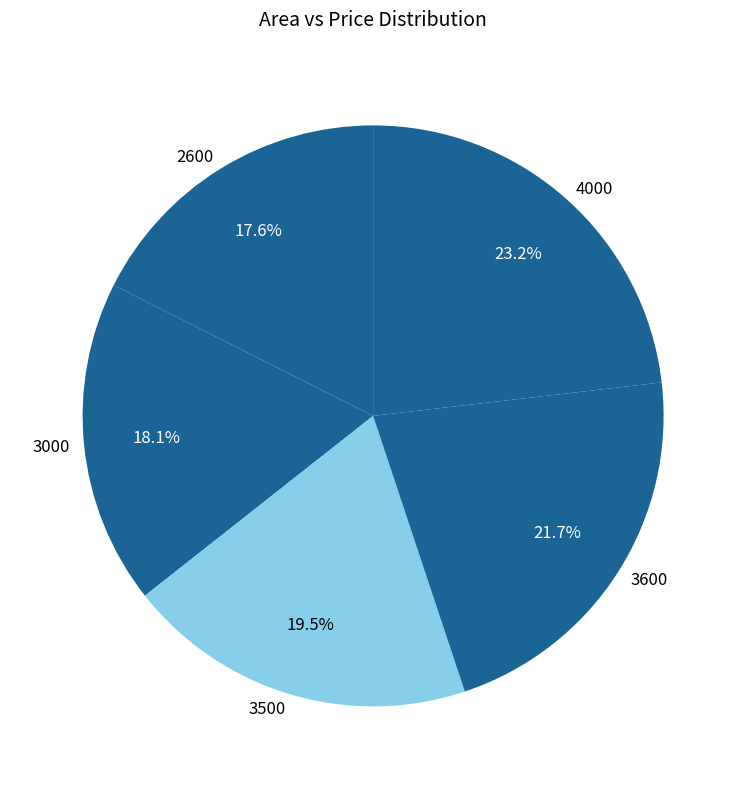

Do 3000 and 2600 together represent more than half of the pie?

No